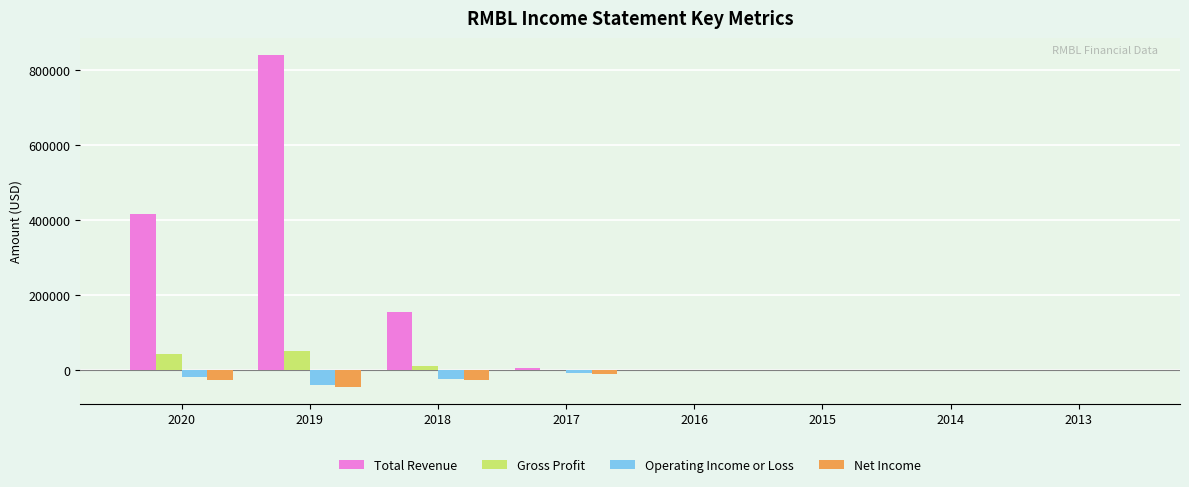

How many series are shown in this chart?

4